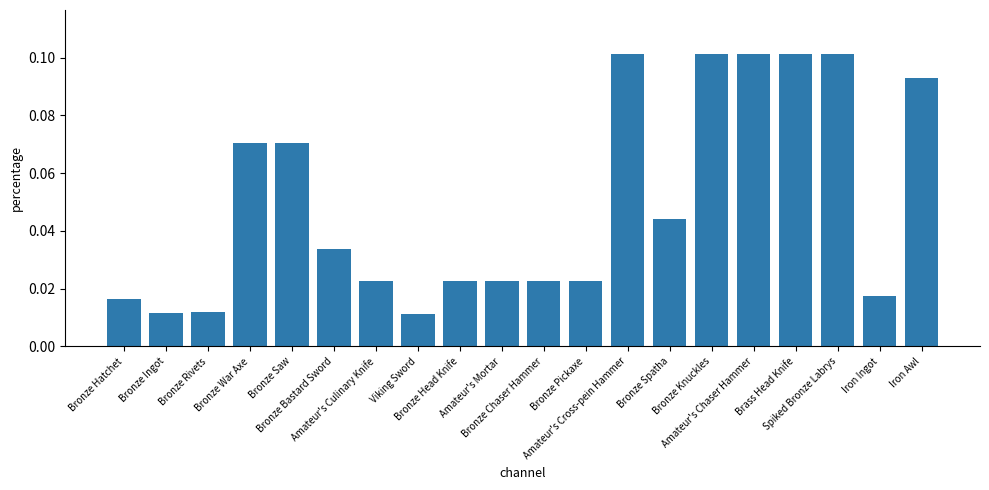

What is the sum of all values?

1.0